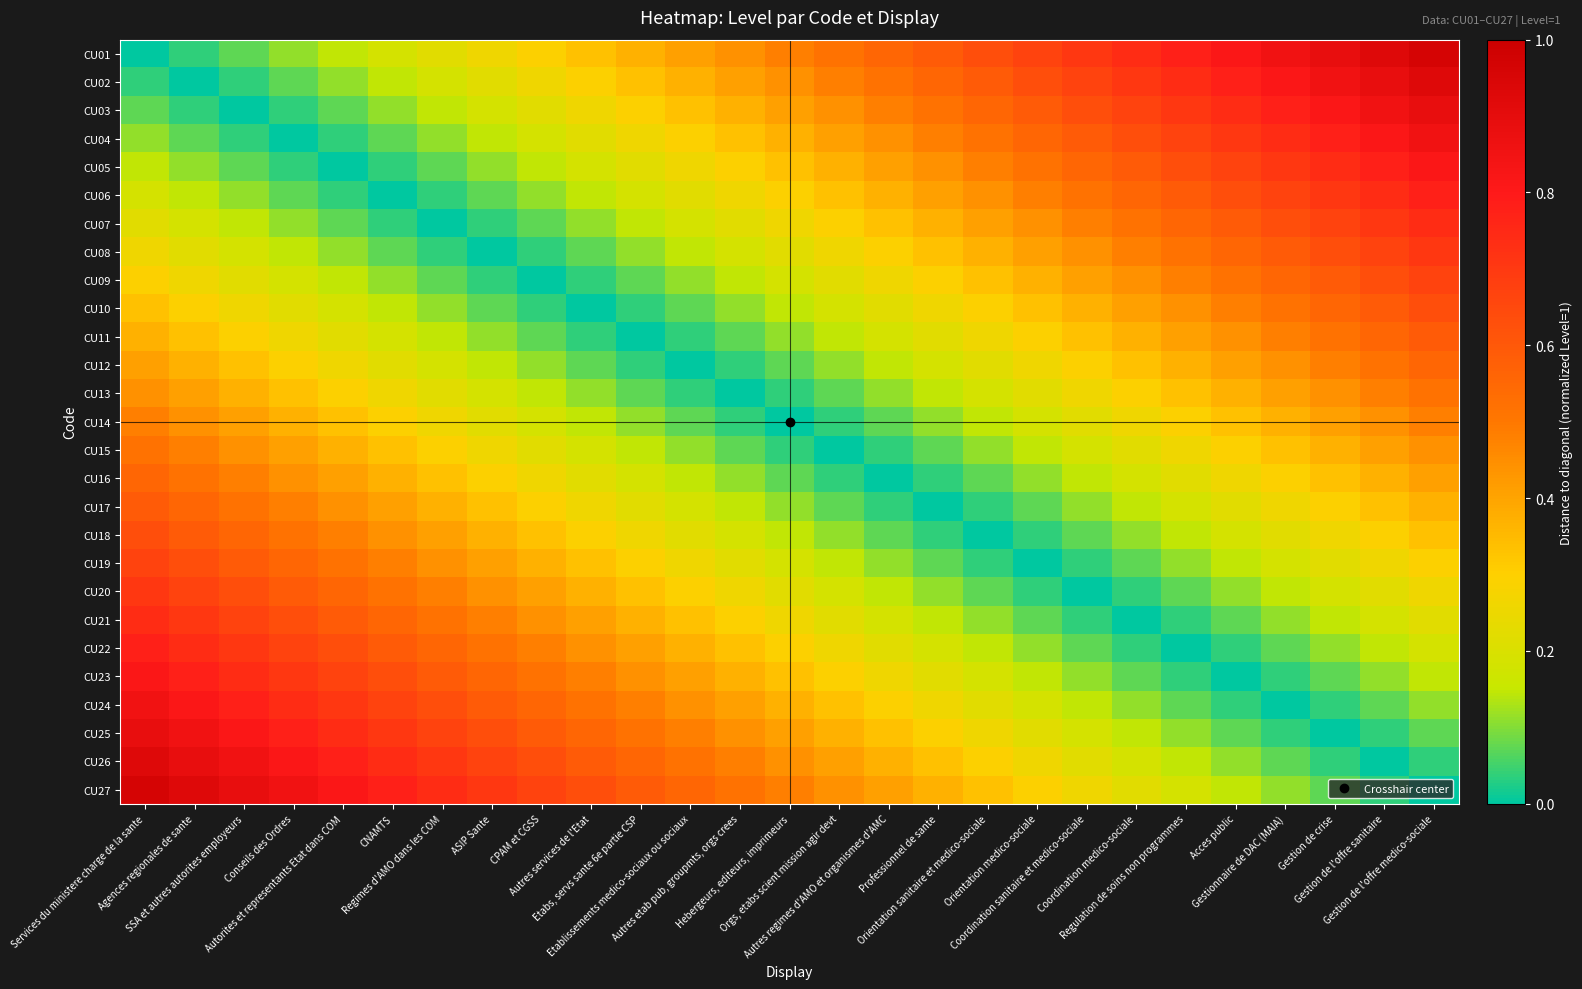

What is the total value across all series at Gestion de crise?

11.2